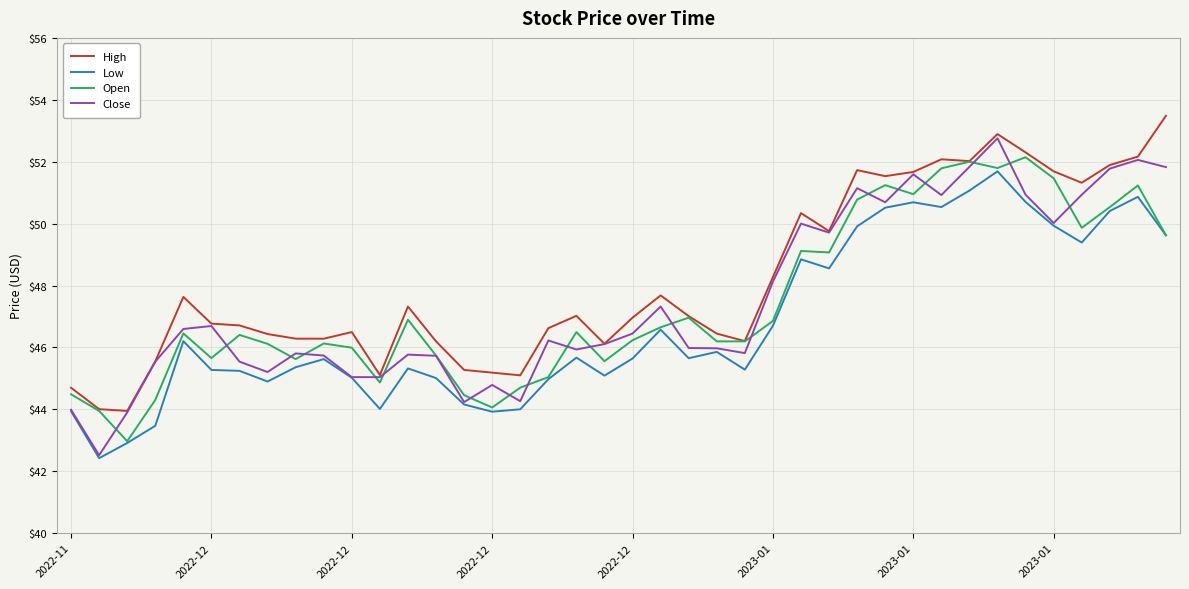

True or false: High and Low cross at least once.

False